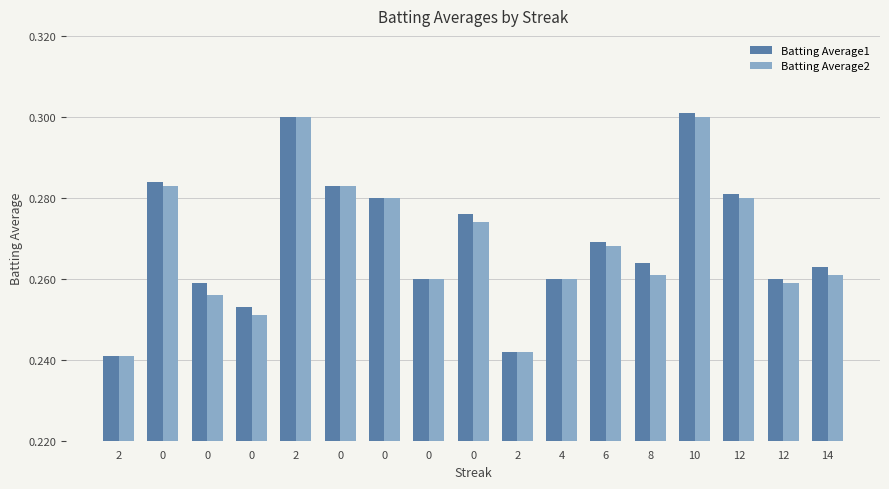

How many groups of bars are there?

17